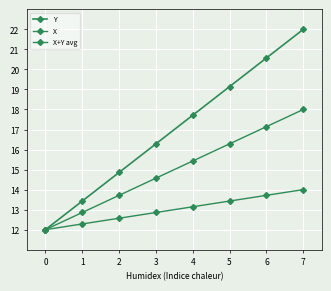

Between 5 and 7, which series saw the biggest shift?

Y